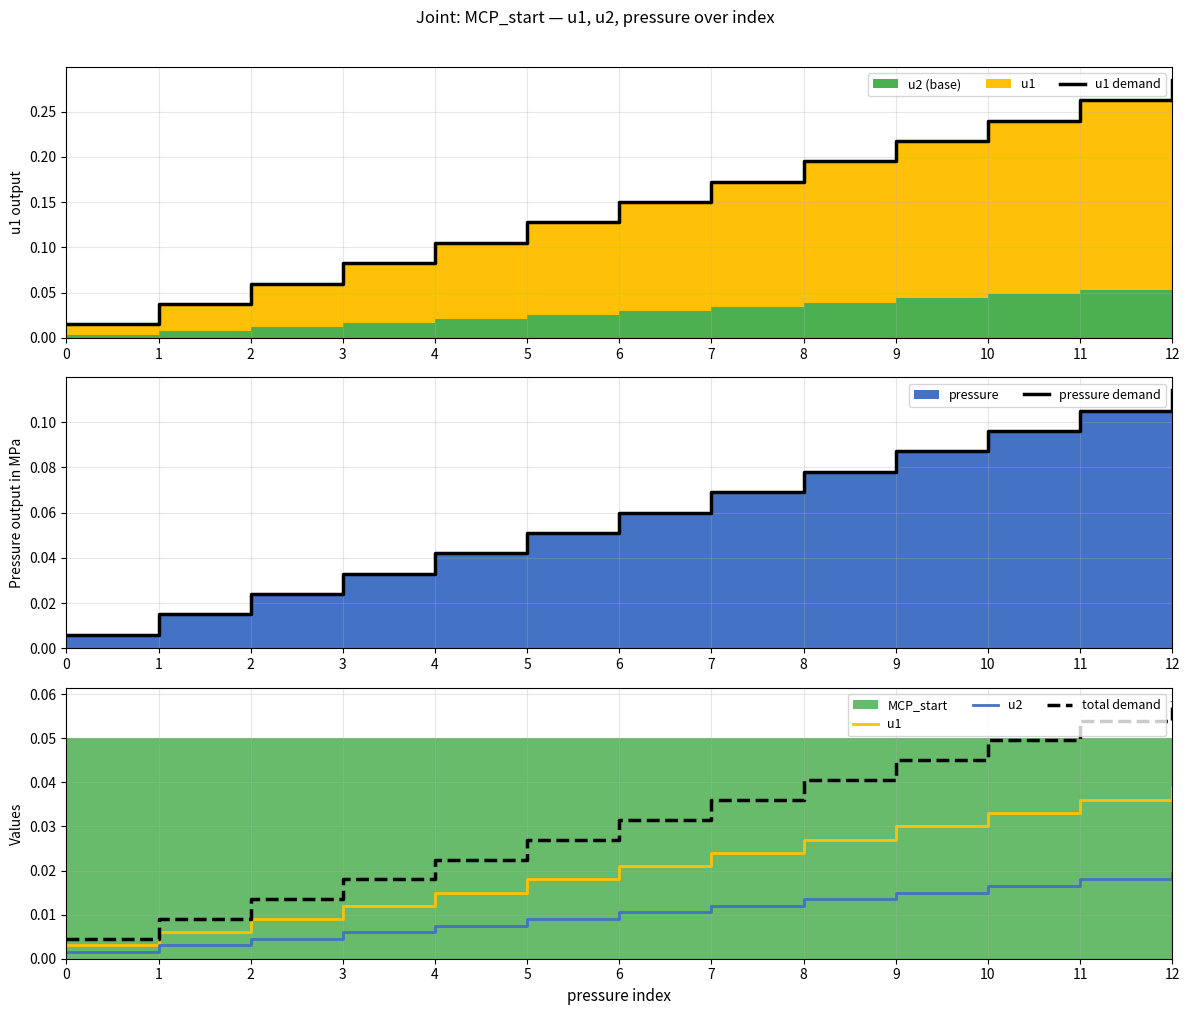

Reading right to left, extract all data points from this chart.

u1 demand: 0.3	0.3	0.2	0.2	0.2	0.2	0.1	0.1	0.1	0.1	0.1	0.0	0.0
pressure demand: 0.1	0.1	0.1	0.1	0.1	0.1	0.1	0.1	0.0	0.0	0.0	0.0	0.0
u1: 0.0	0.0	0.0	0.0	0.0	0.0	0.0	0.0	0.0	0.0	0.0	0.0	0.0
u2: 0.0	0.0	0.0	0.0	0.0	0.0	0.0	0.0	0.0	0.0	0.0	0.0	0.0
total demand: 0.1	0.1	0.0	0.0	0.0	0.0	0.0	0.0	0.0	0.0	0.0	0.0	0.0